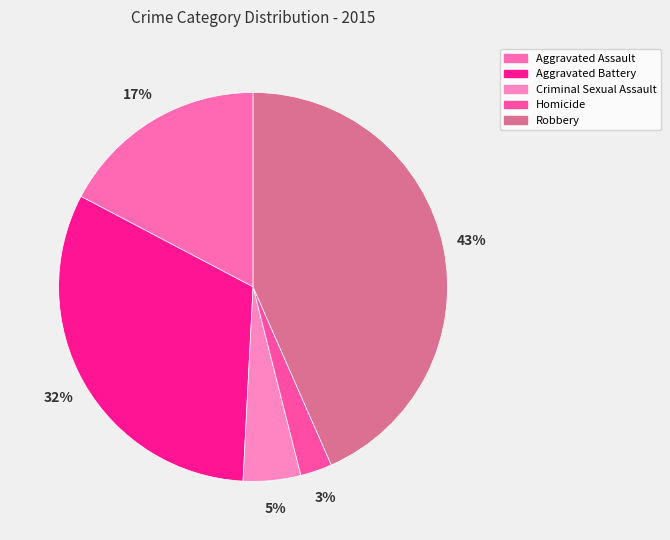

Which category has the biggest portion of the pie?

Robbery